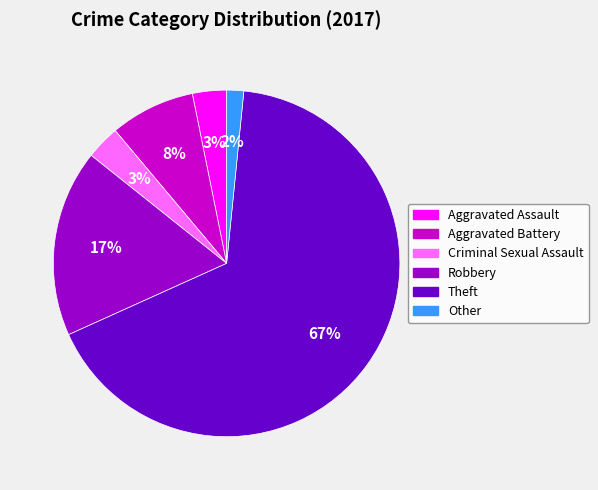

What percentage is the Criminal Sexual Assault slice, to the nearest percent?

3%